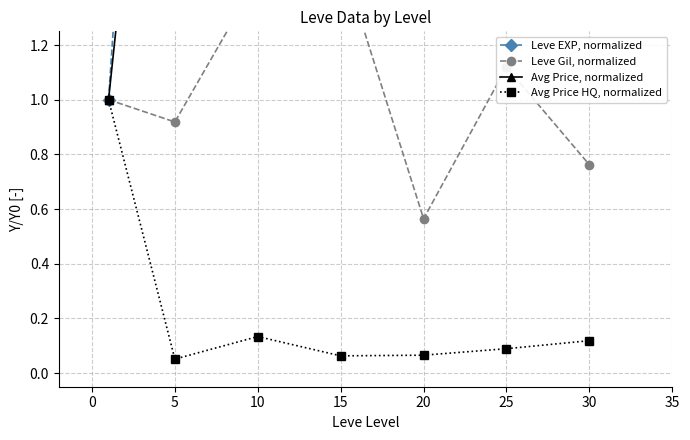

In Avg Price, normalized, how many points are lower than both neighbors (excluding endpoints)?

1